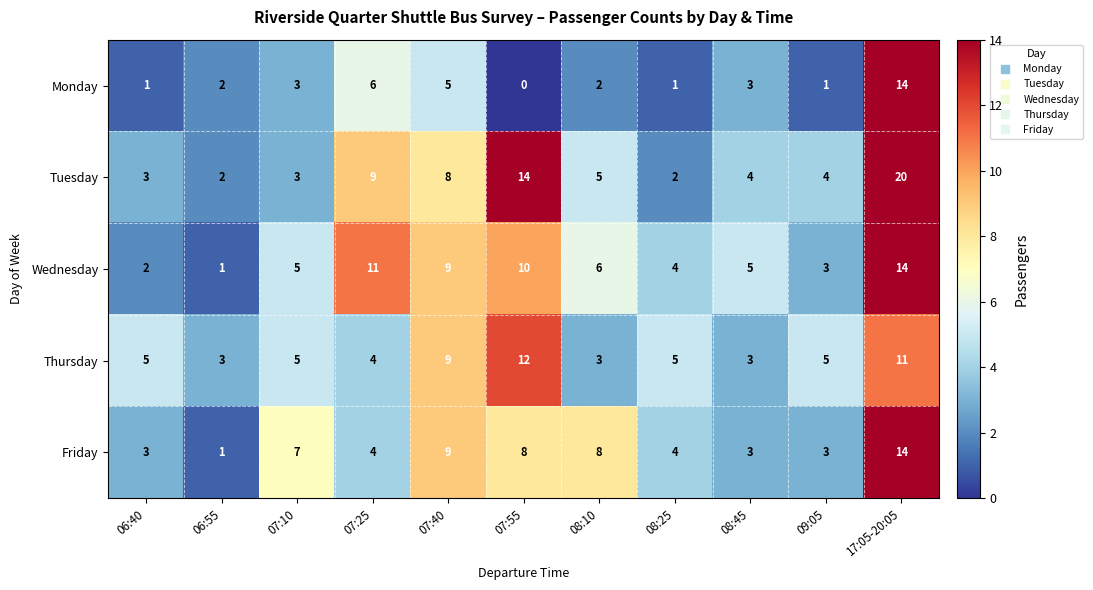

Which label corresponds to the largest value in the chart?

17:05-20:05